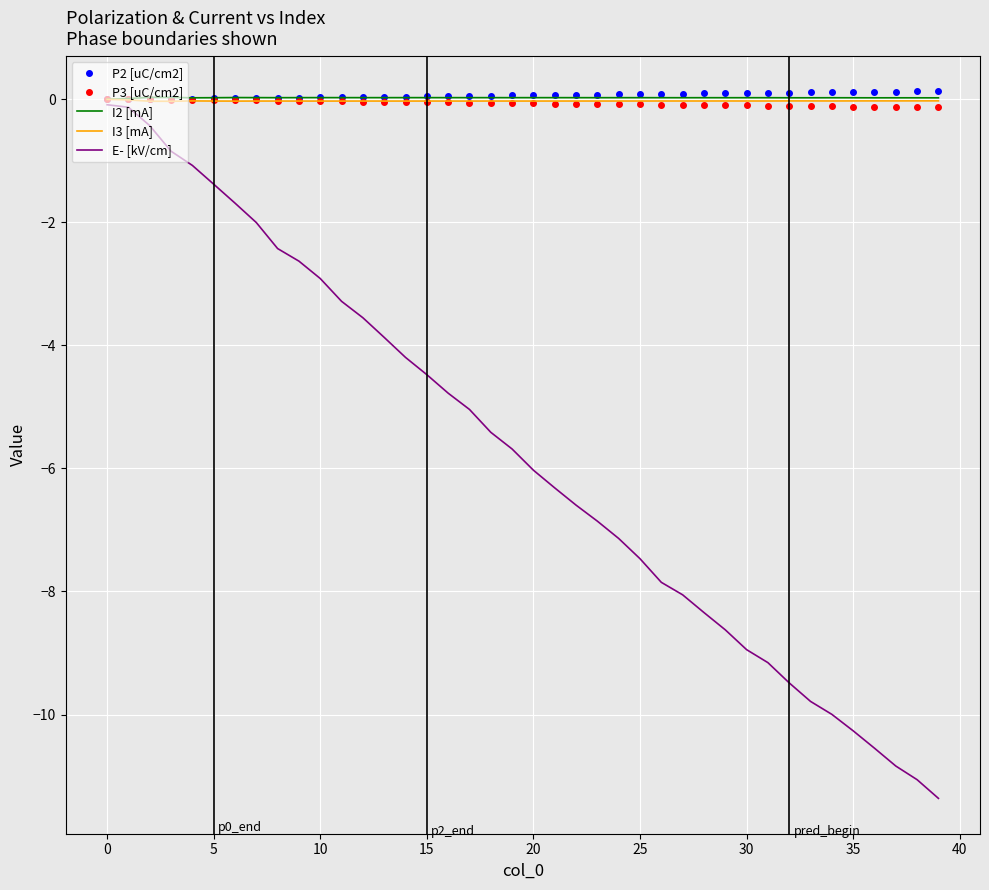

Which series has the largest range (max minus min)?

E- [kV/cm]